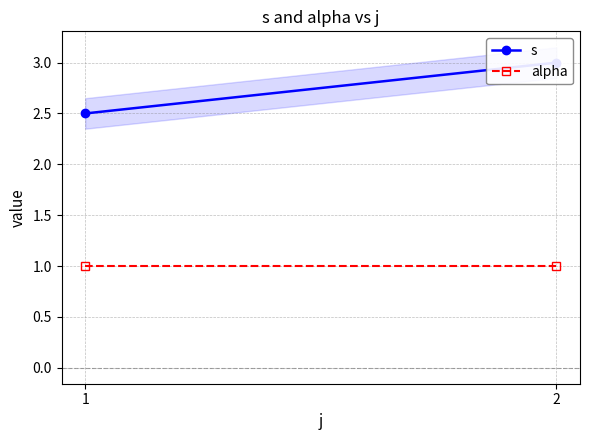

What is the average value of the alpha series?

1.0